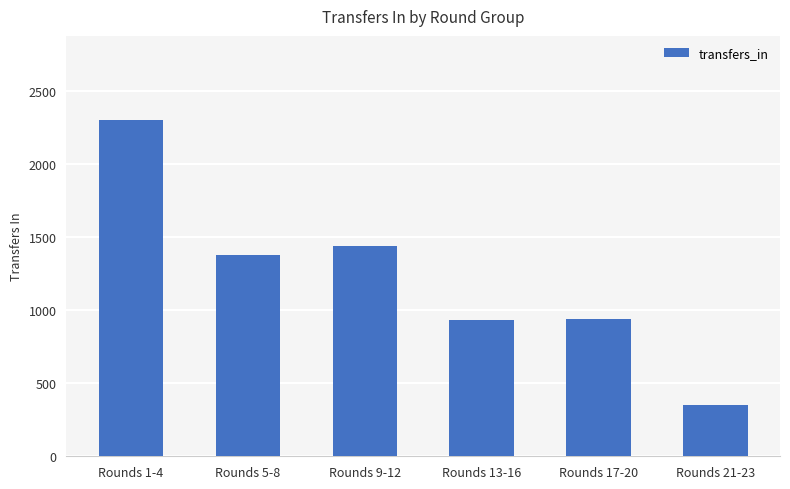

What is the sum of the values at Rounds 13-16 and Rounds 21-23?

1282